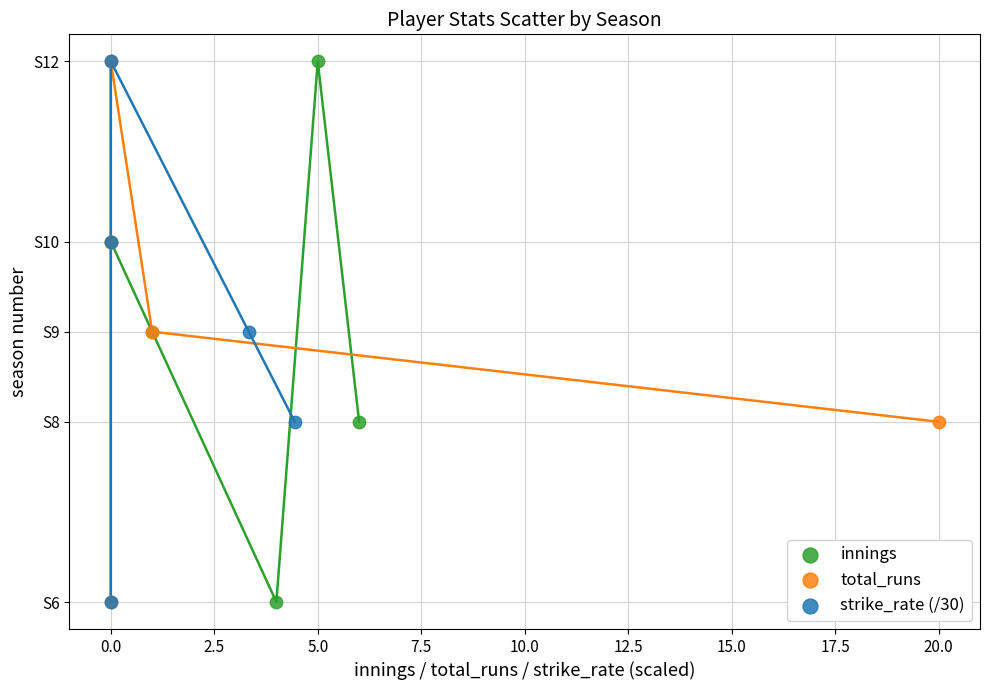

What are all the series names shown in the legend?

innings, total_runs, strike_rate (/30)